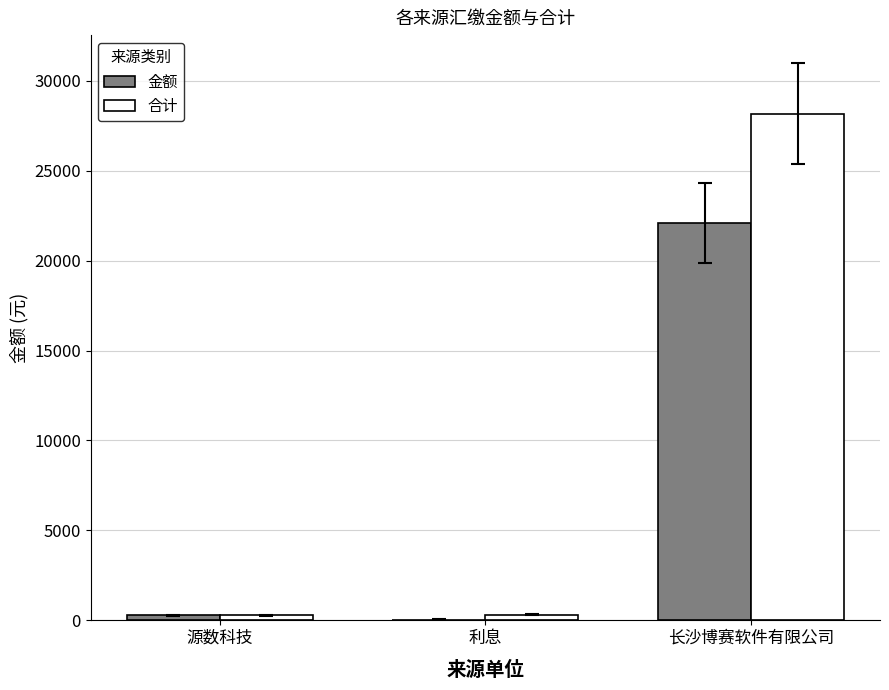

At which category is the sum across all series the highest?

长沙博赛软件有限公司